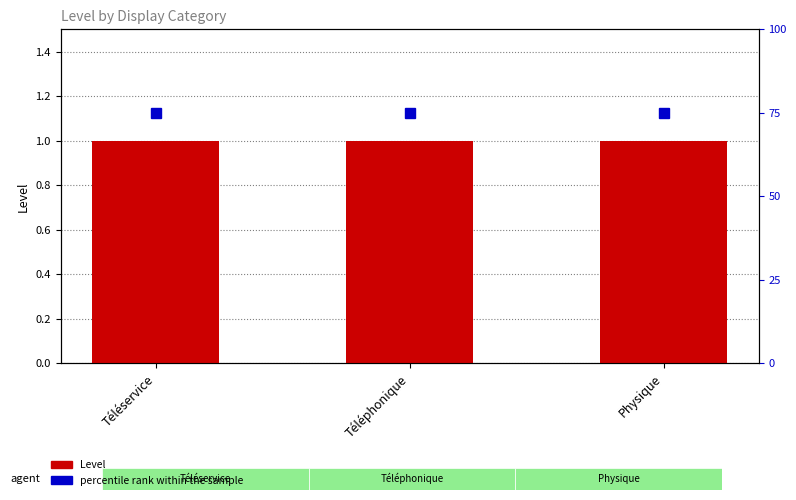

Does the chart contain any negative values?

No